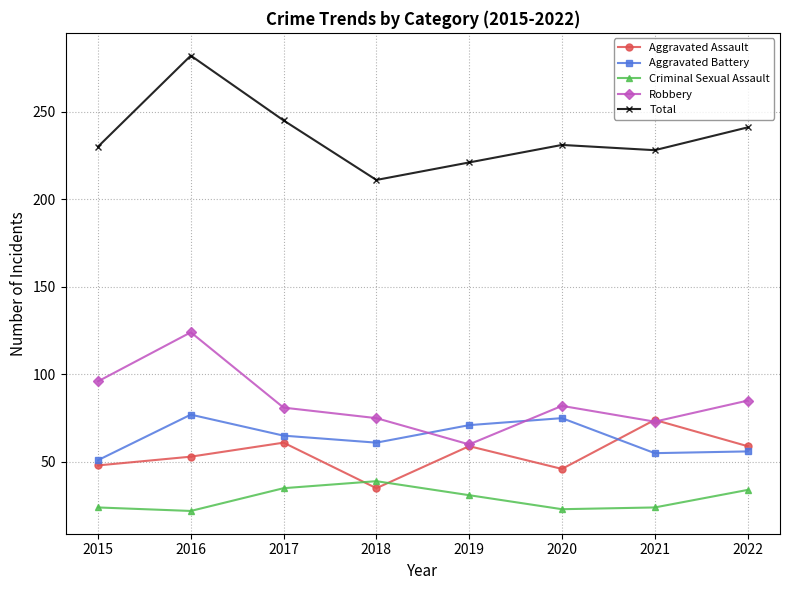

What is the value of the Total point at the 1st from the left?

230